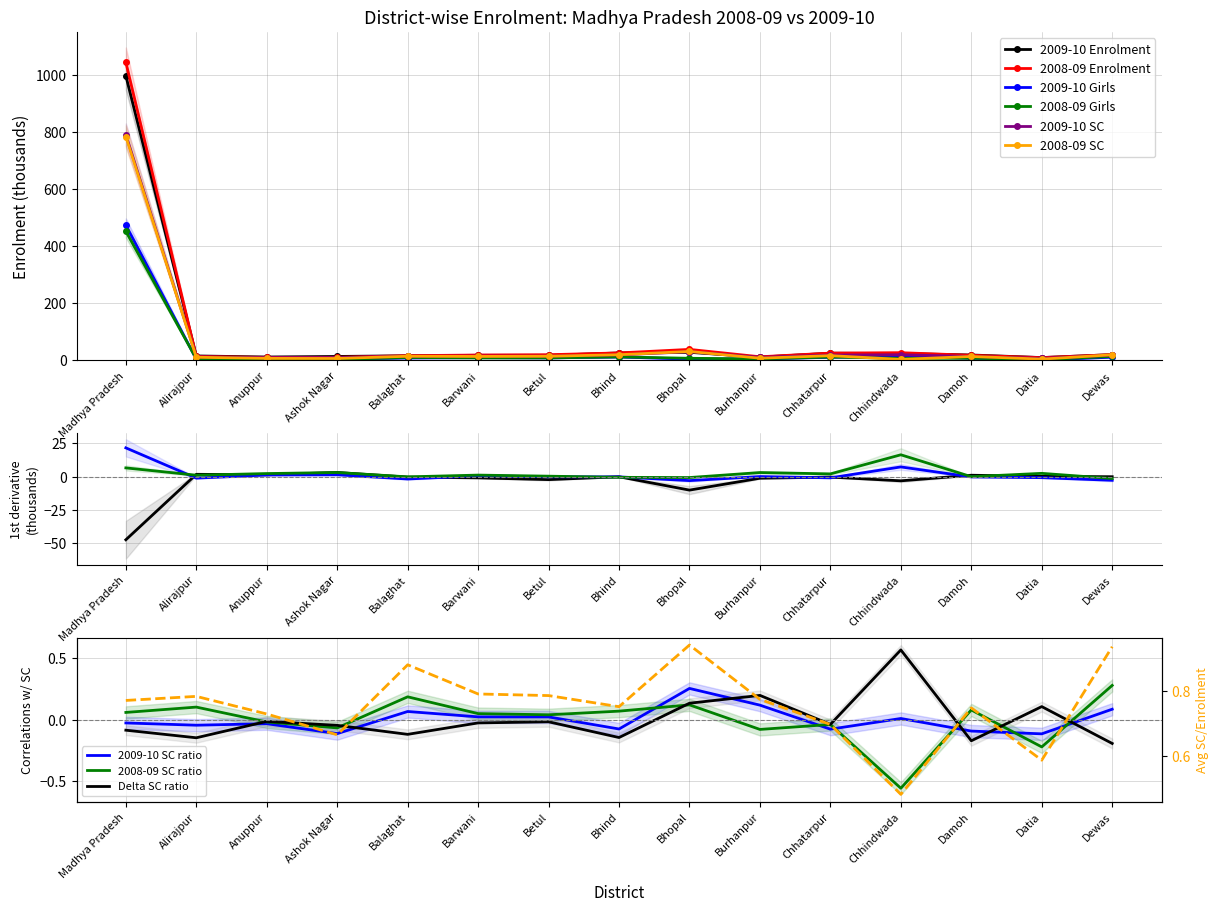

What is the label of the 7th point from the left?

Betul